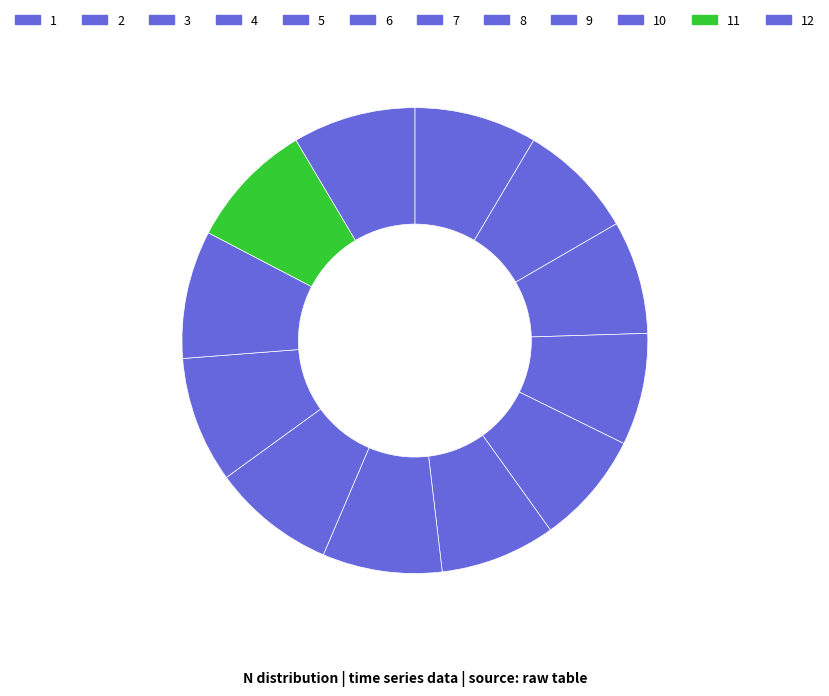

True or false: 12 accounts for 1% of the total.

False